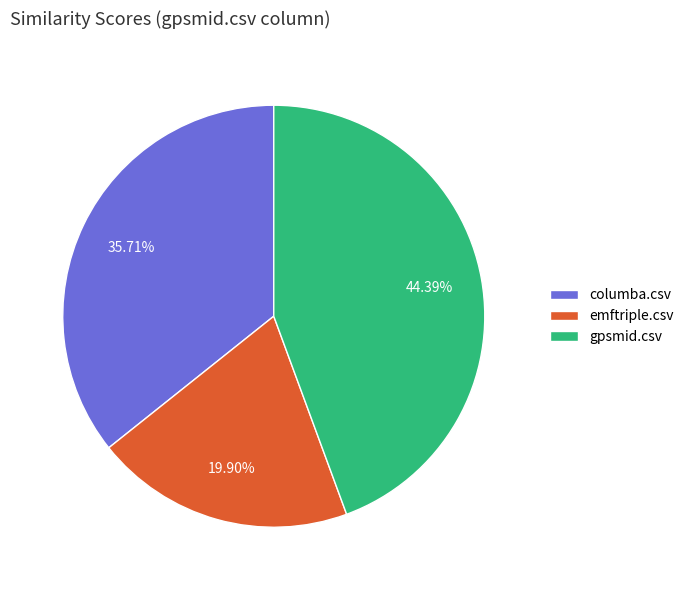

Does columba.csv represent more than half of the total?

No